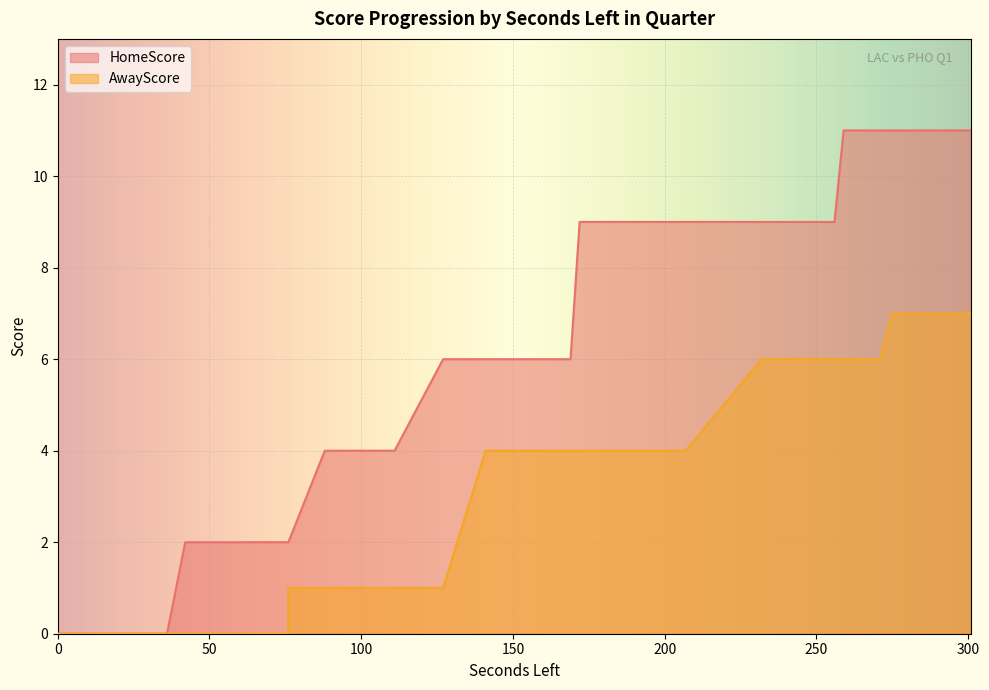

What is the average value of the AwayScore series?

3